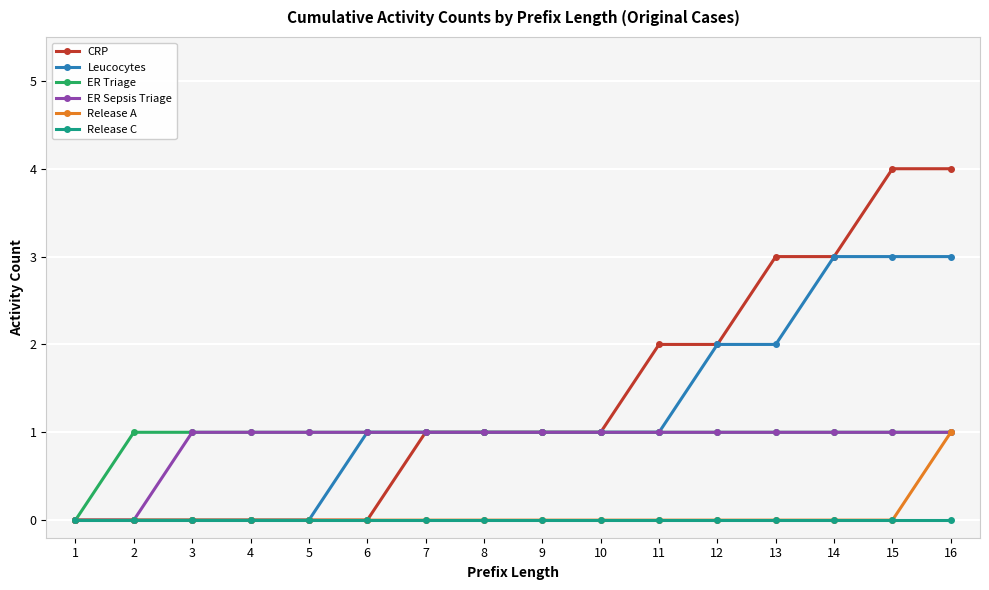

How many Leucocytes values are between 0 and 2?

13